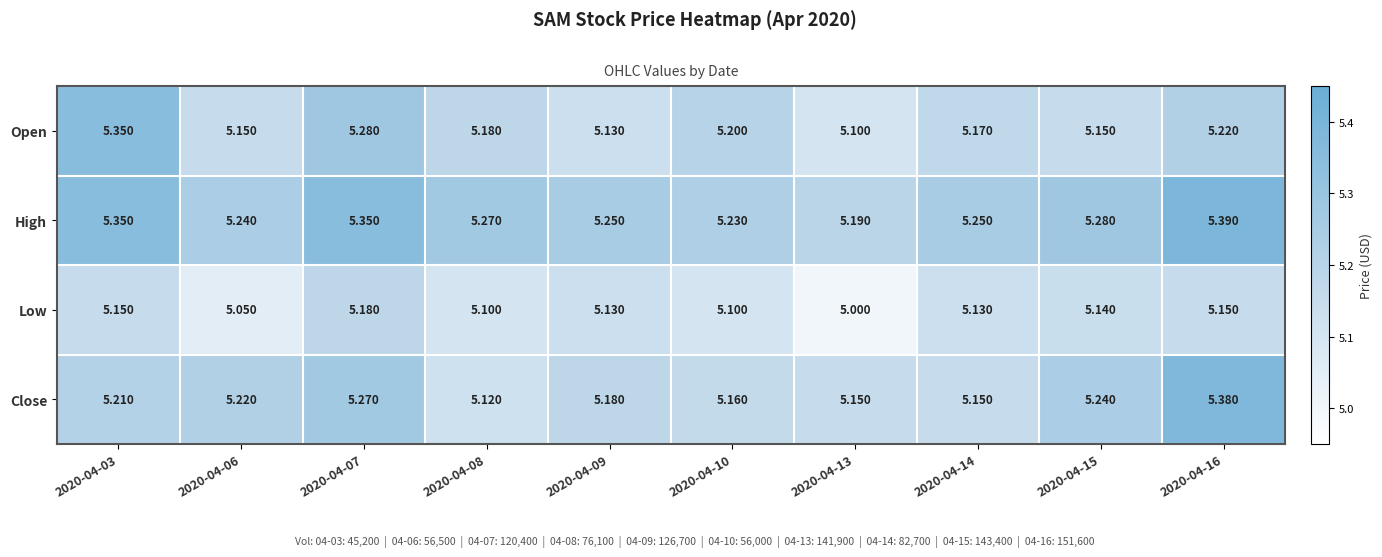

At which category is the sum across all series the highest?

2020-04-16